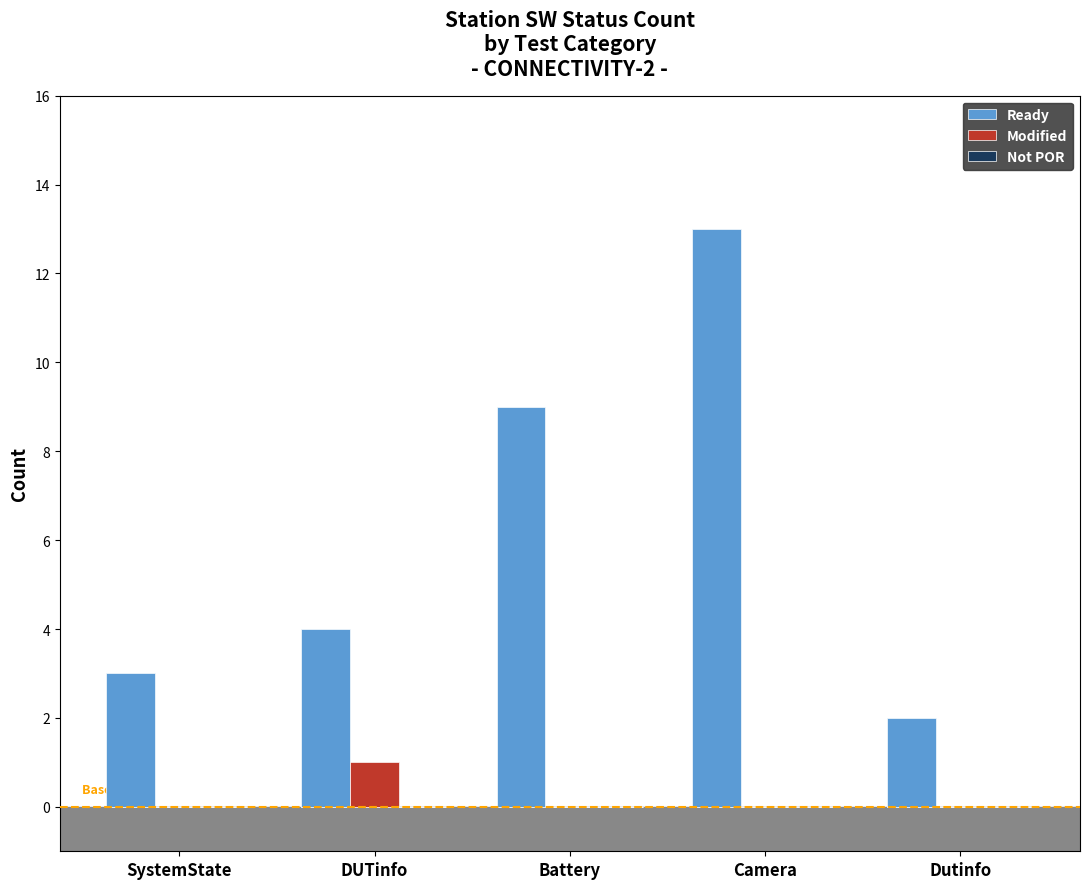

What is the maximum value for Ready?

13